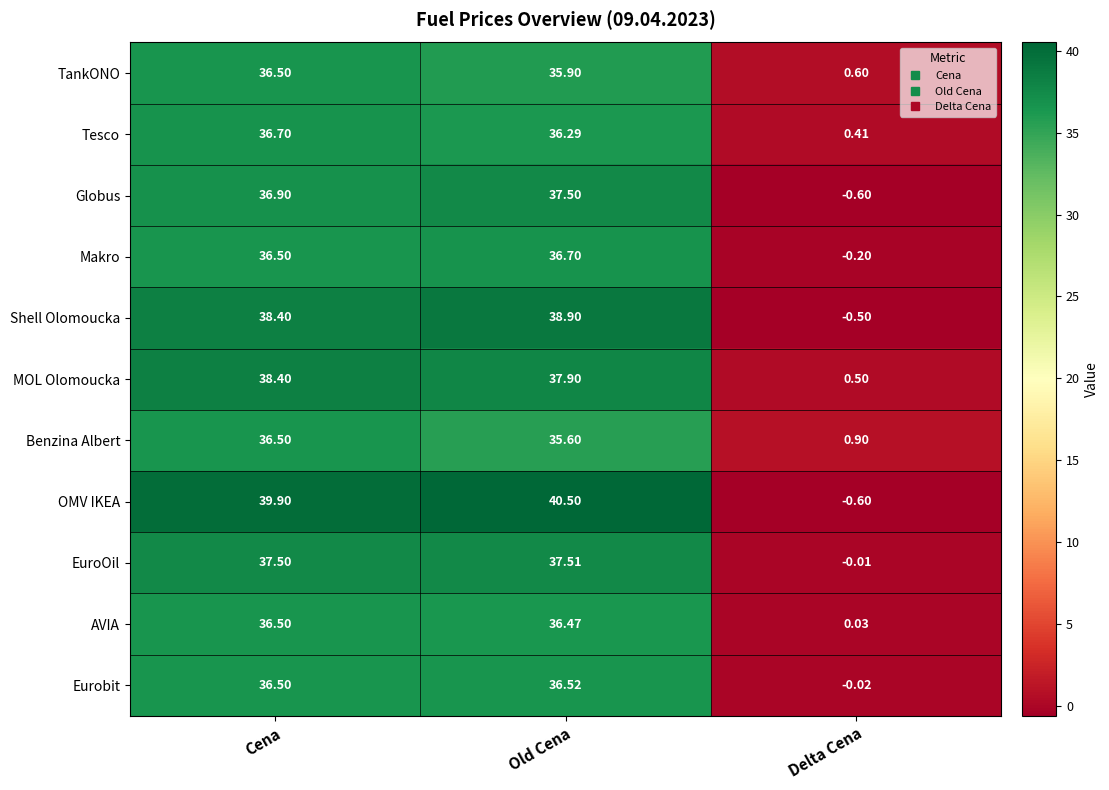

Is the value of Shell Olomoucka at Old Cena greater than the value of Eurobit at Cena?

Yes